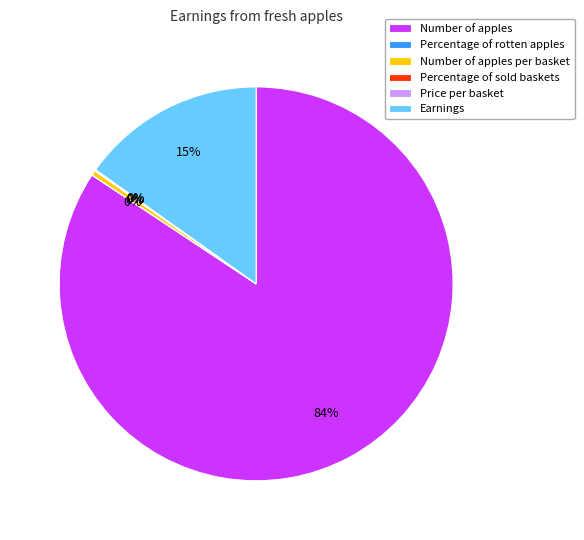

Is it true that Earnings is 15% of the pie?

True